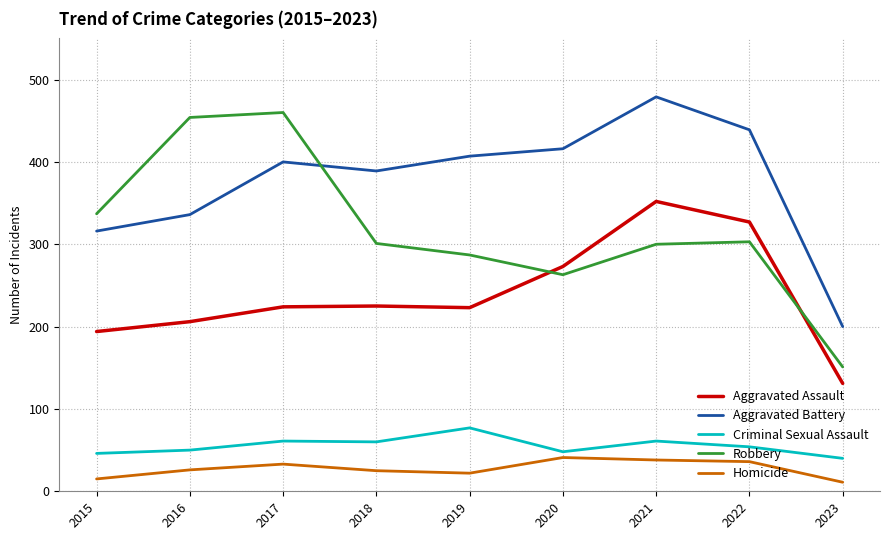

Read the Homicide value at 2021.

38